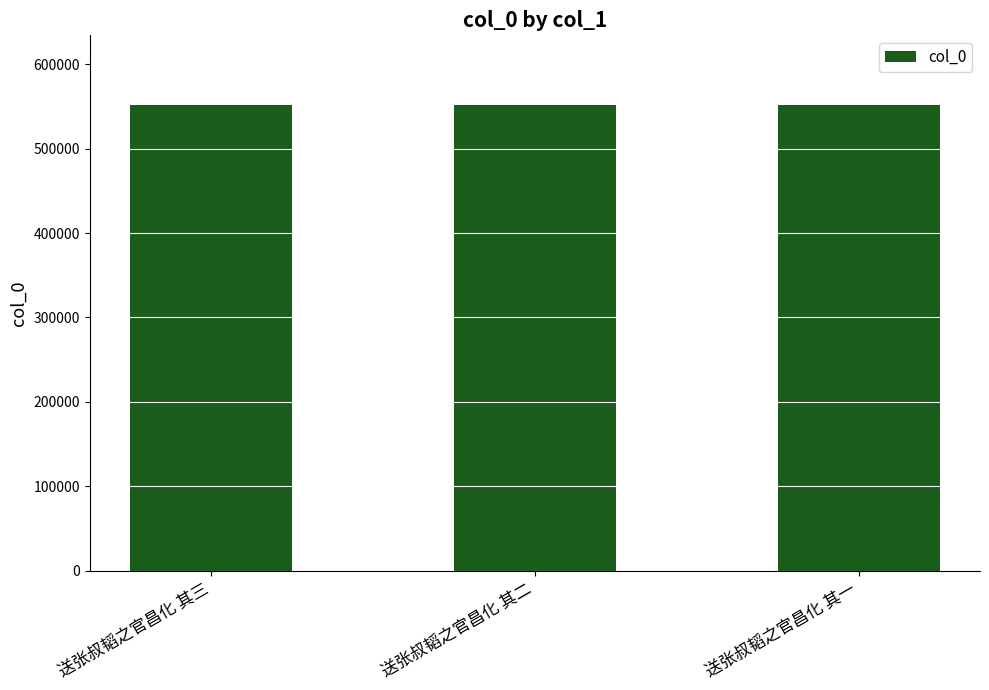

What is the smallest value displayed?

551685